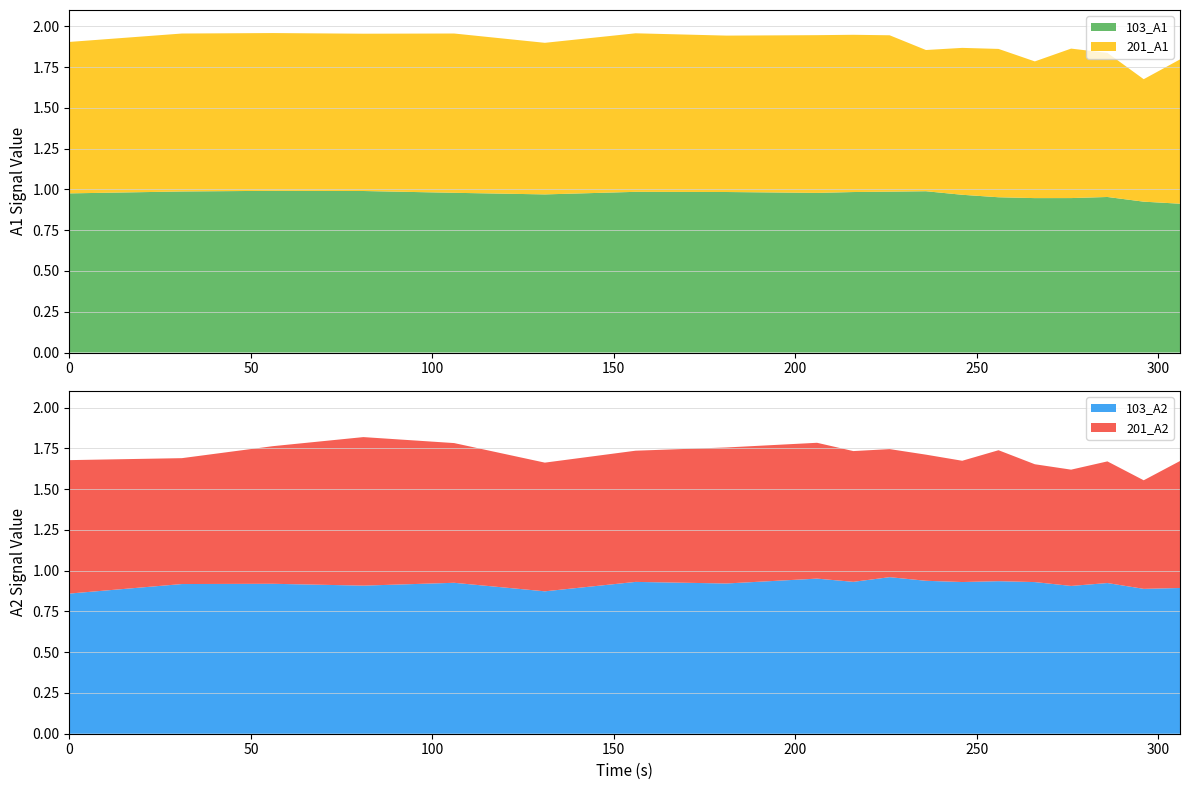

Reading left to right, list all the values displayed in this chart.

103_A1: 1.0	1.0	1.0	1.0	1.0	1.0	1.0	1.0	1.0	1.0	1.0	1.0	1.0	1.0	0.9	0.9	1.0	0.9	0.9
103_A2: 0.9	0.9	0.9	0.9	0.9	0.9	0.9	0.9	1.0	0.9	1.0	0.9	0.9	0.9	0.9	0.9	0.9	0.9	0.9
201_A1: 0.9	1.0	1.0	1.0	1.0	0.9	1.0	1.0	1.0	1.0	1.0	0.9	0.9	0.9	0.8	0.9	0.9	0.8	0.9
201_A2: 0.8	0.8	0.8	0.9	0.9	0.8	0.8	0.8	0.8	0.8	0.8	0.8	0.7	0.8	0.7	0.7	0.7	0.7	0.8